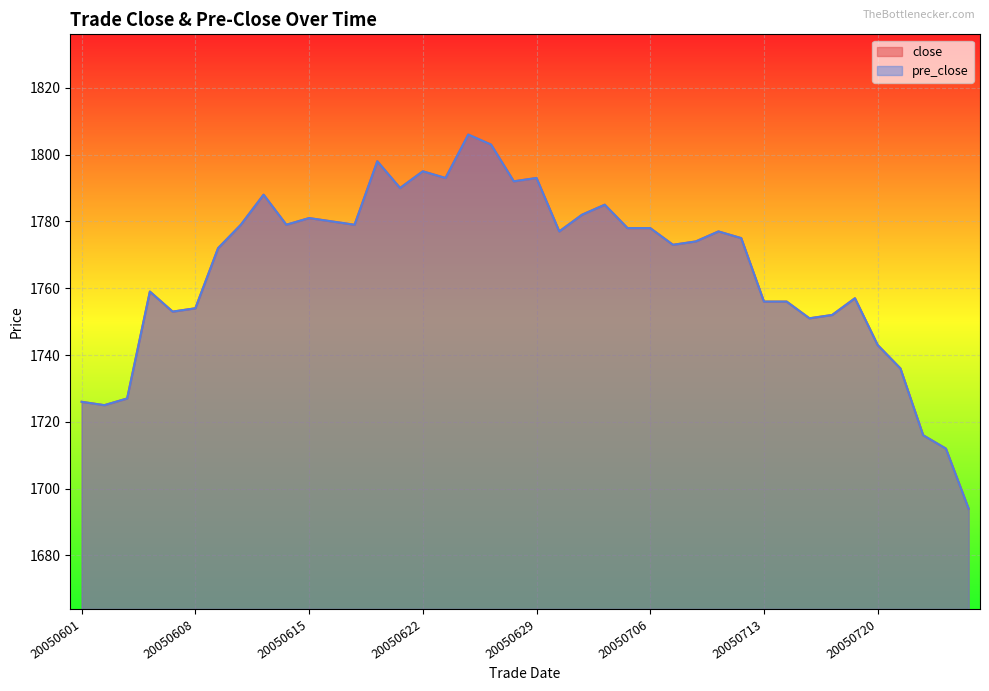

At which category does the chart reach its minimum across all series?

20050726